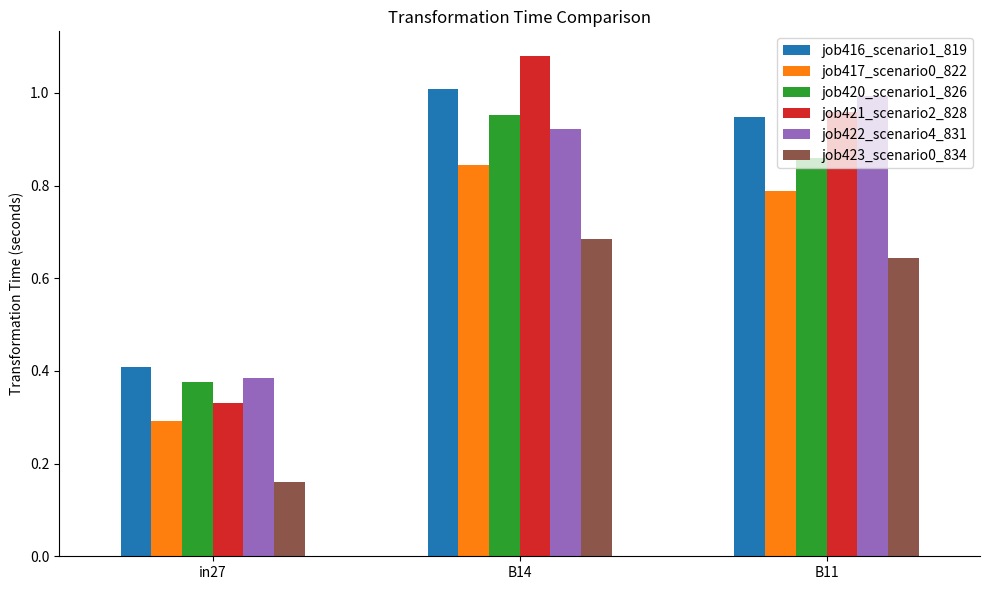

At B14, list the series in order from largest to smallest.

job421_scenario2_828, job416_scenario1_819, job420_scenario1_826, job422_scenario4_831, job417_scenario0_822, job423_scenario0_834